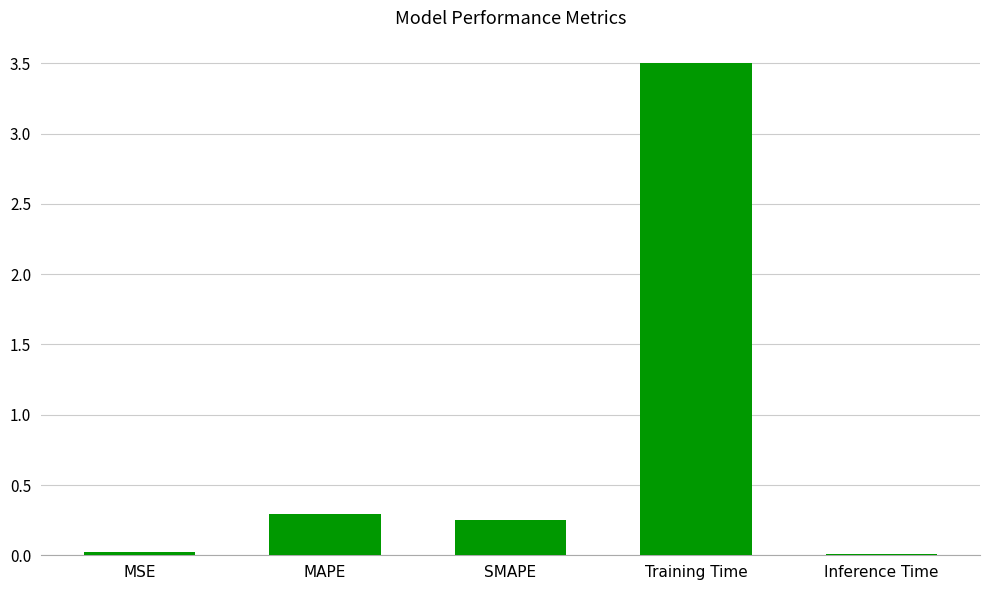

What is the change in value from MSE to SMAPE?

+0.2